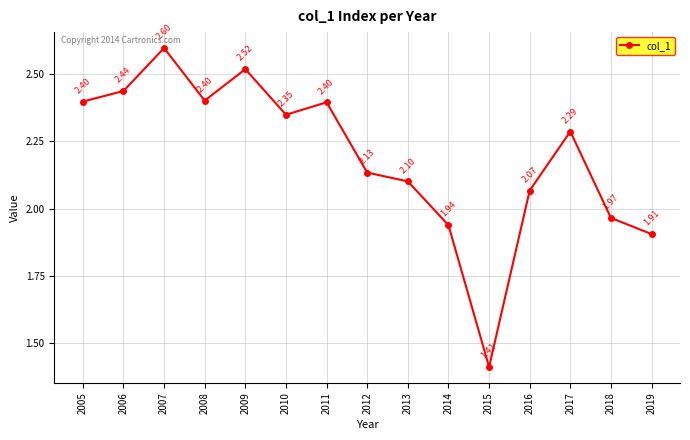

Does the chart display data point markers on the line(s)?

Yes